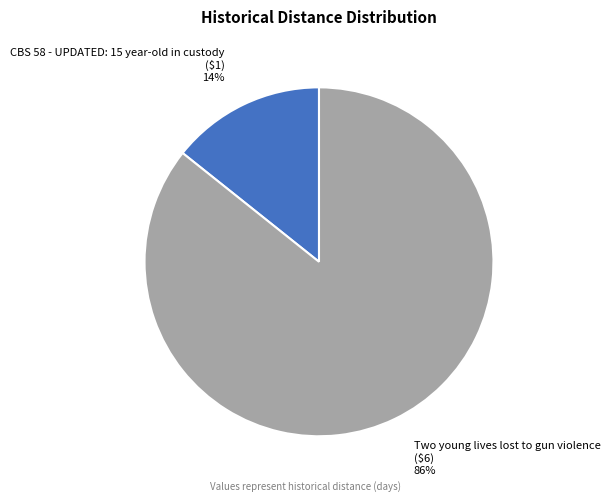

Is there a majority slice in this chart?

Yes